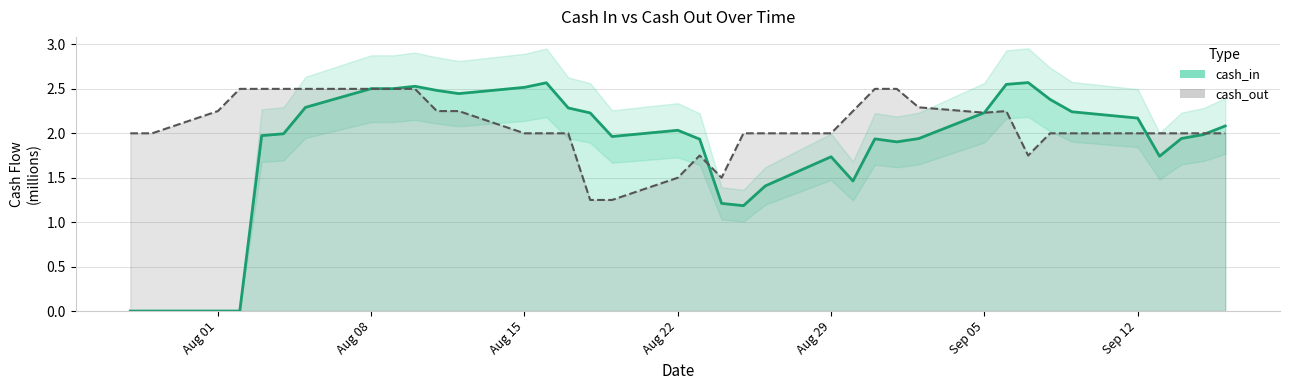

How many intersections are there between cash_out and cash_in?

4